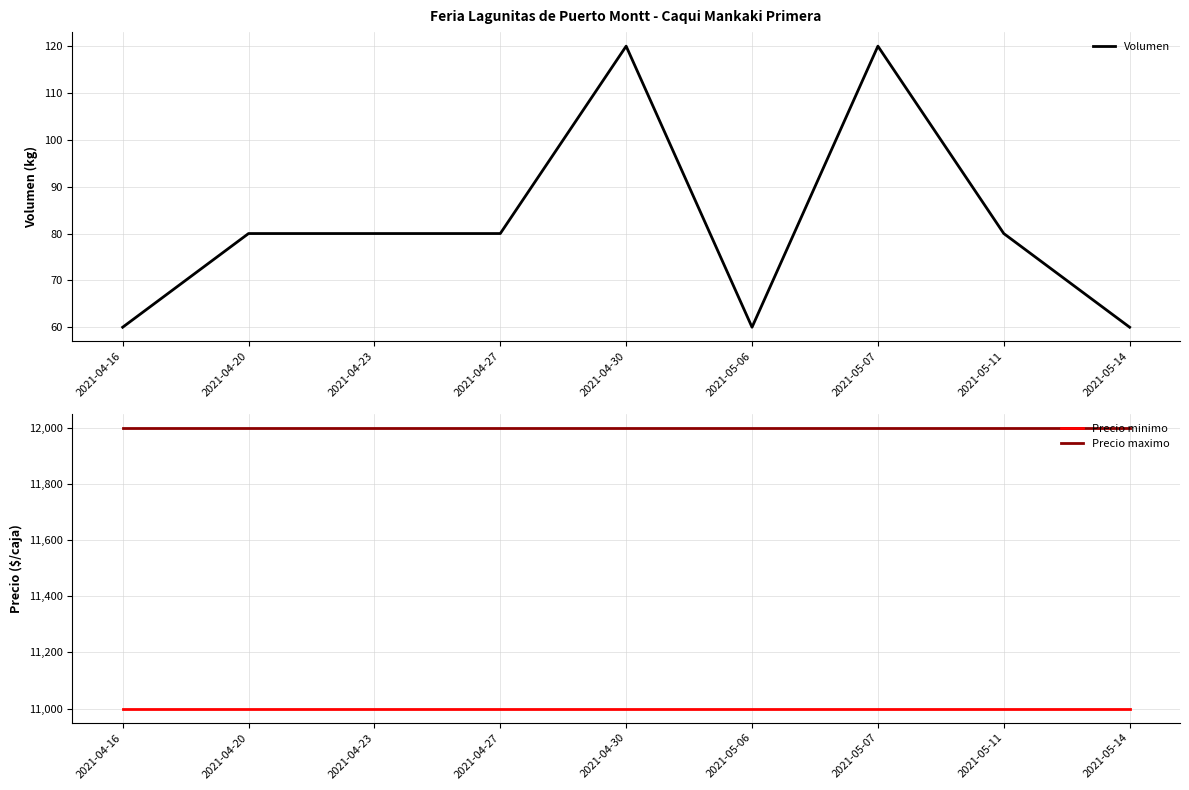

At which label is Volumen closest to 90?

2021-04-20